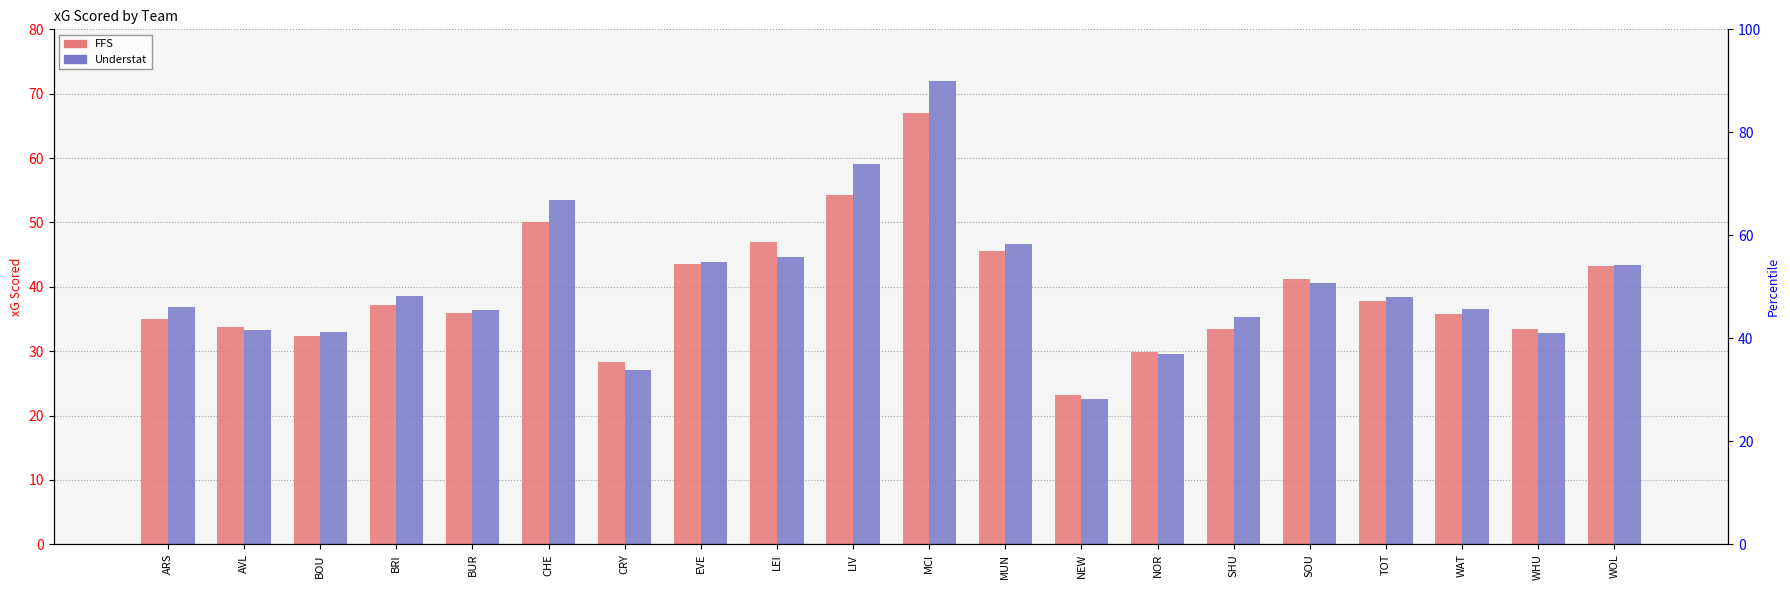

What is the label of the 13th bar from the right?

EVE